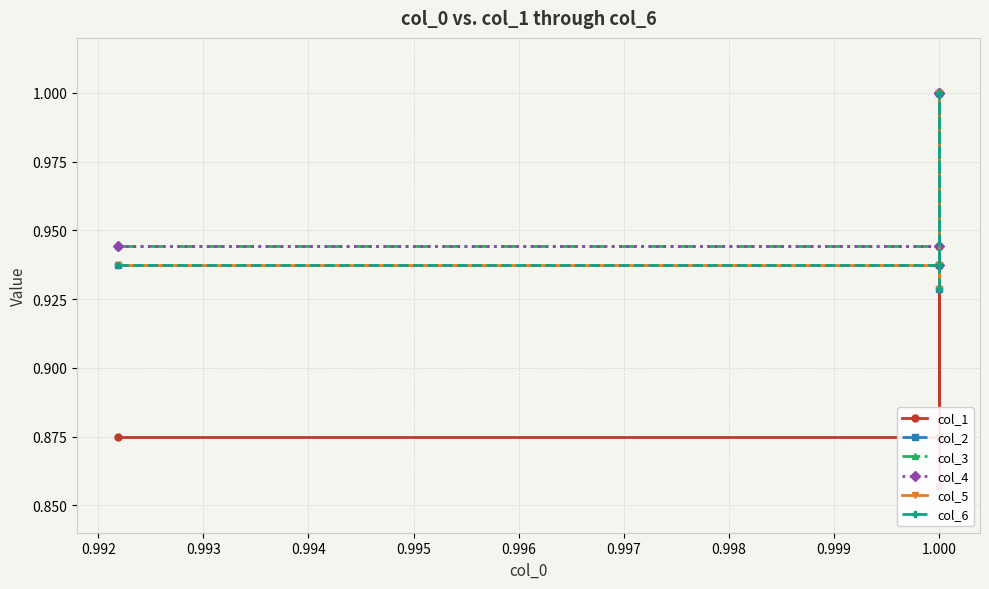

Rank the series by their maximum value, from highest to lowest.

col_1, col_2, col_3, col_4, col_5, col_6